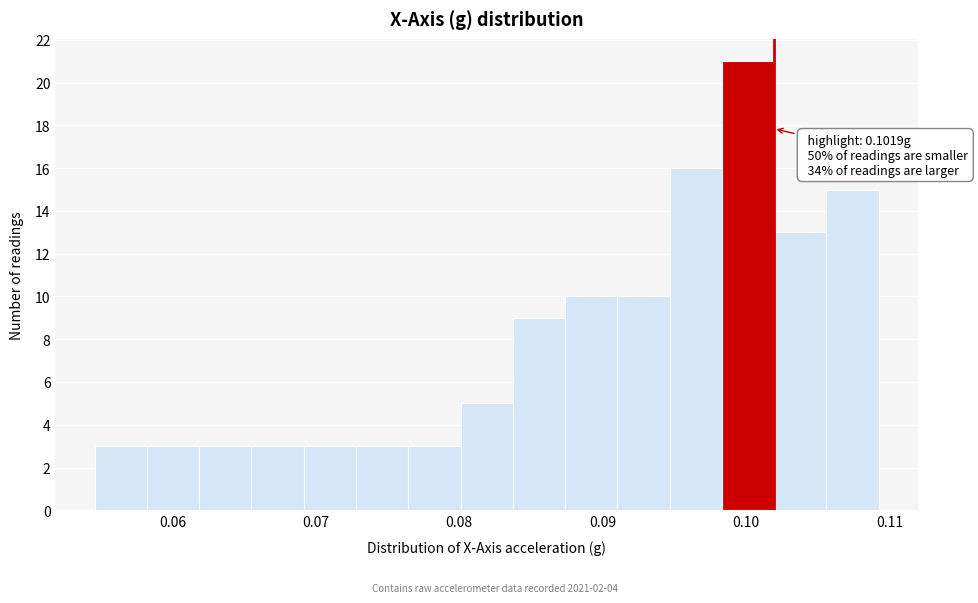

Around what value on the x-axis is the tallest bar? Give the approximate position of its centre, as read against the axis.

0.100